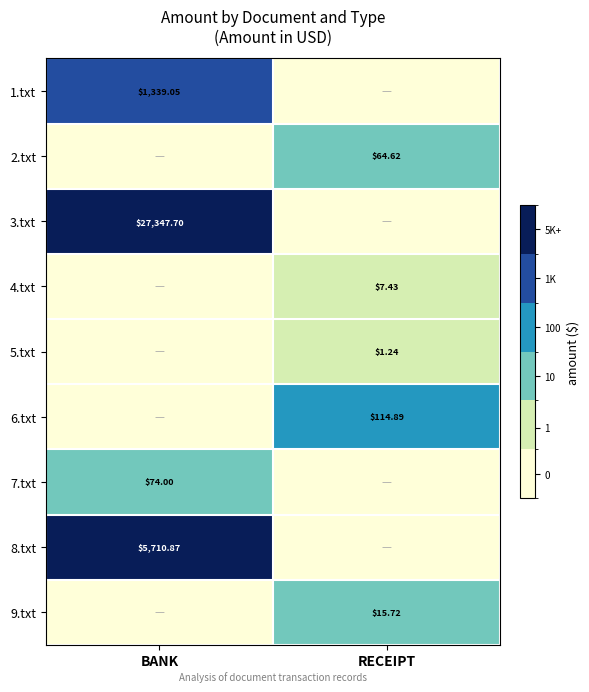

What is the total value across all series at BANK?

34471.6